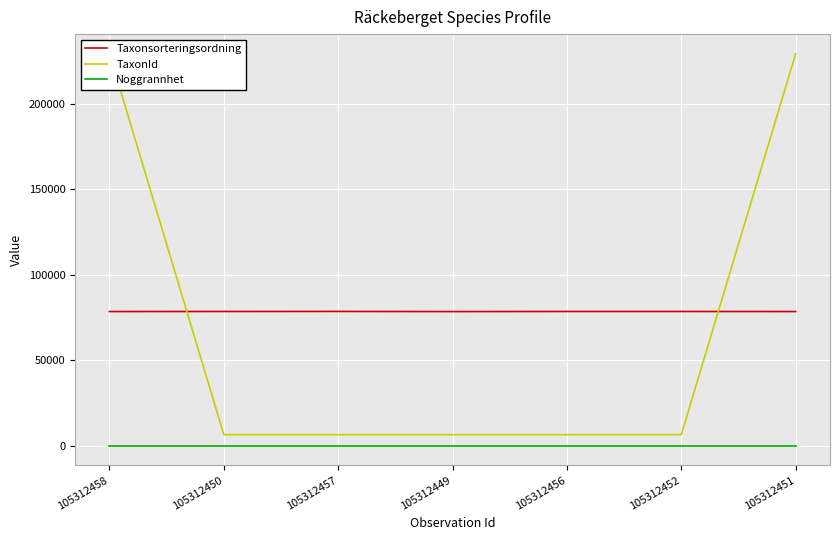

What is the value of the TaxonId point at the 4th from the left?

6456